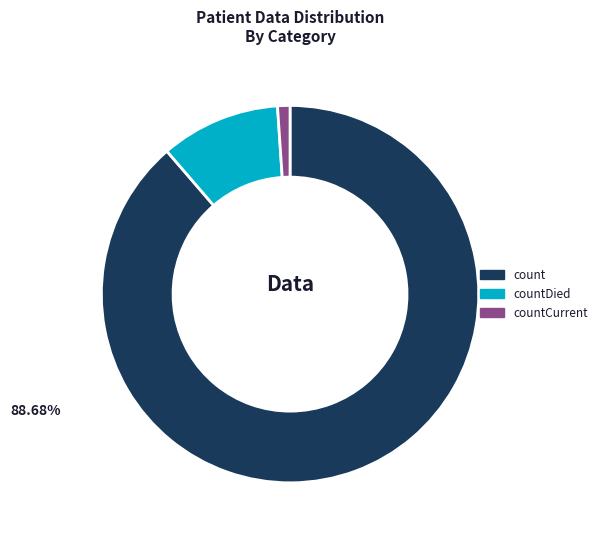

Combined, do countDied and countCurrent account for over 50%?

No